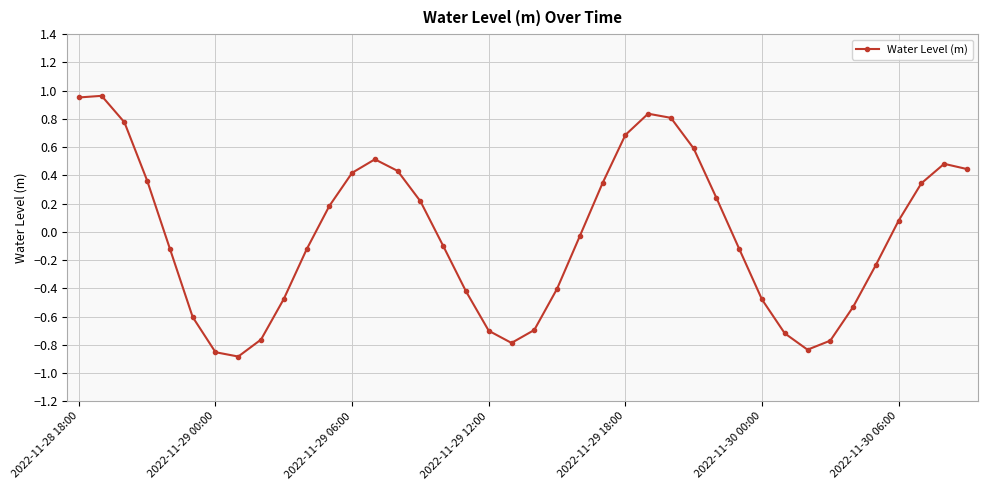

True or false: the data has more than 0 interior local peaks.

True